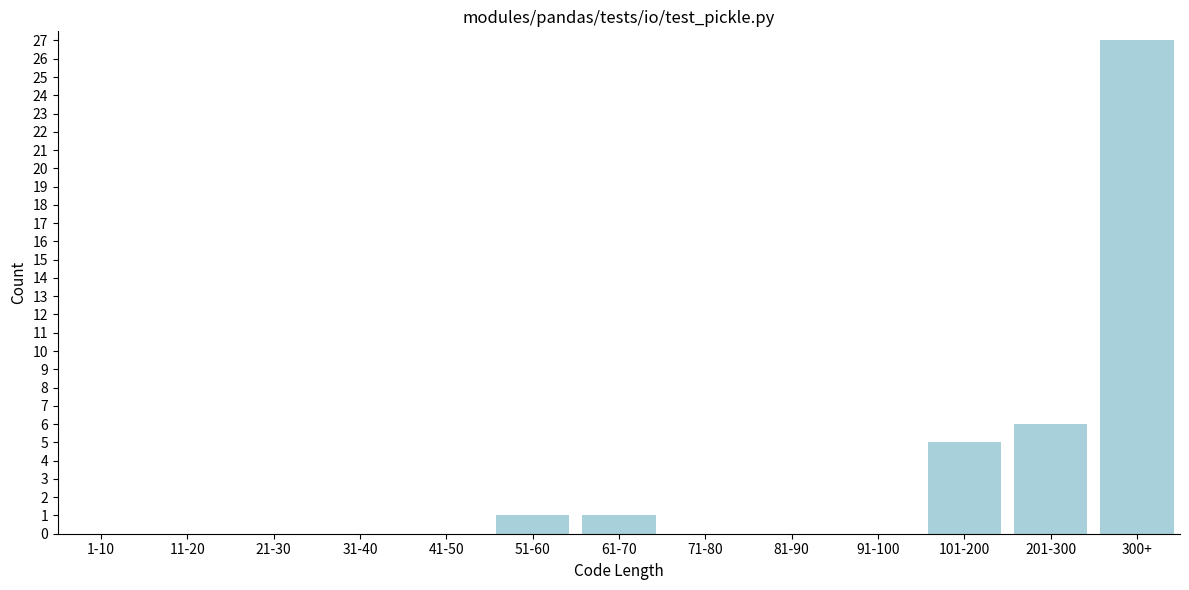

Reading left to right, transcribe all the data shown in this chart.

1-10=0	11-20=0	21-30=0	31-40=0	41-50=0	51-60=1	61-70=1	71-80=0	81-90=0	91-100=0	101-200=5	201-300=6	300+=27